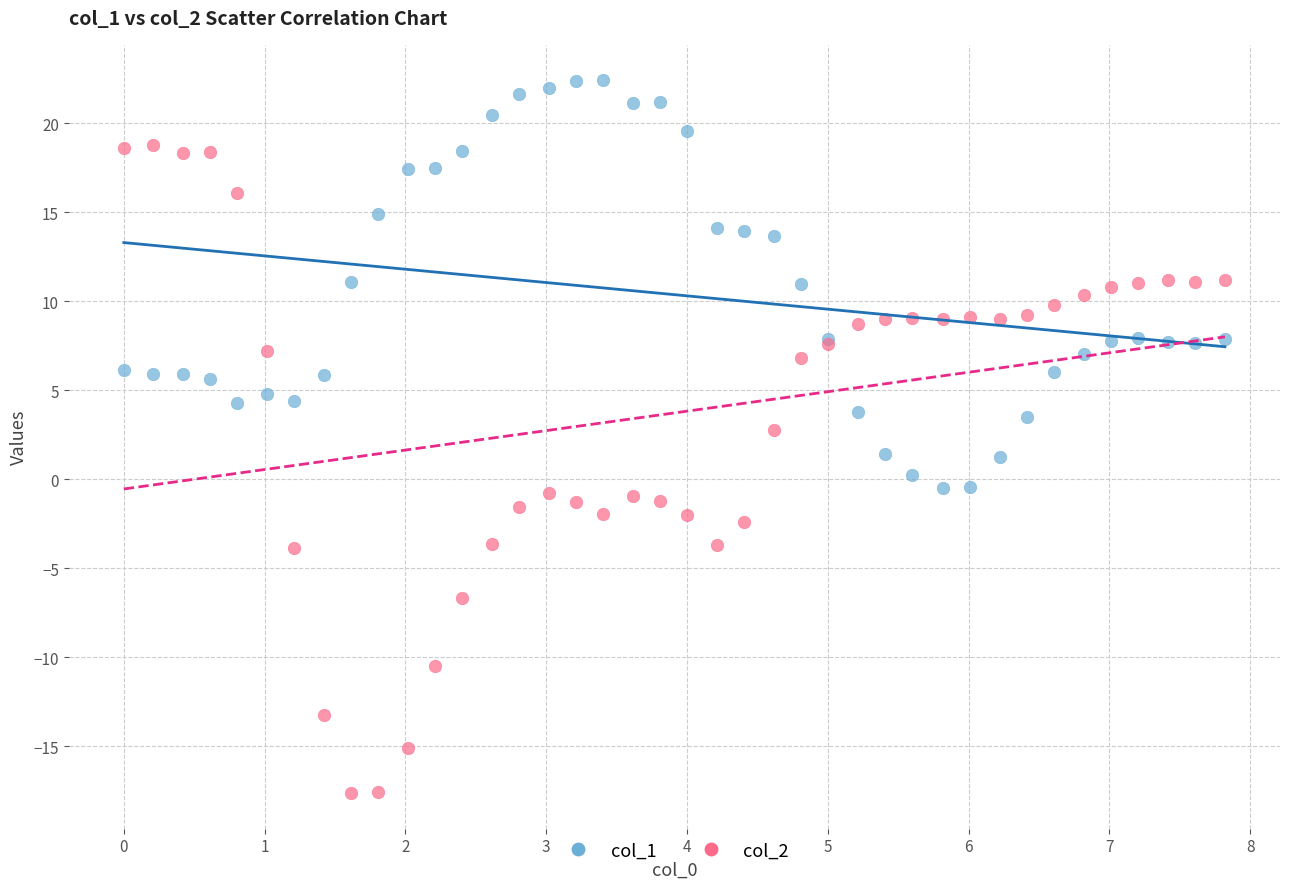

Which series reaches the minimum Y coordinate?

col_2